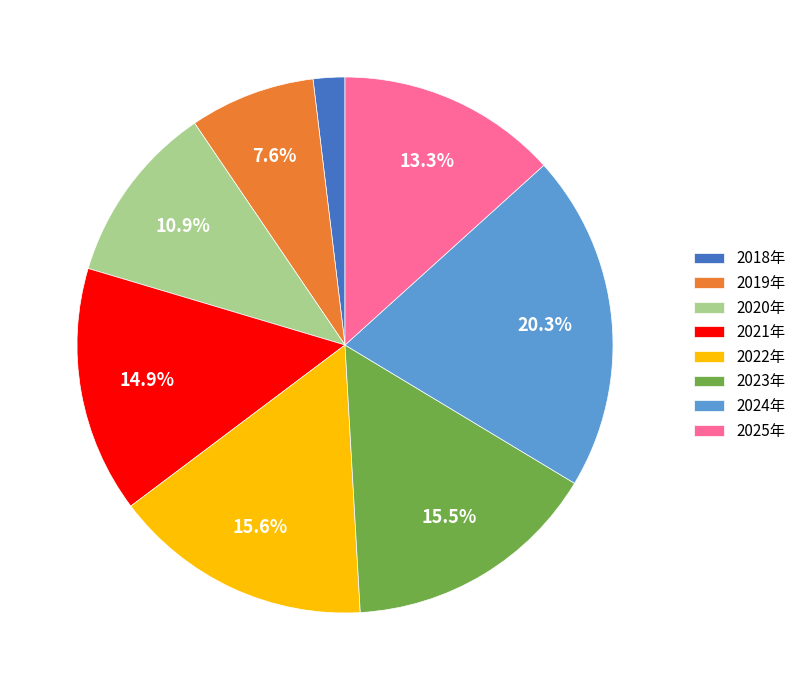

Which has a higher value, 2021年 or 2022年?

2022年